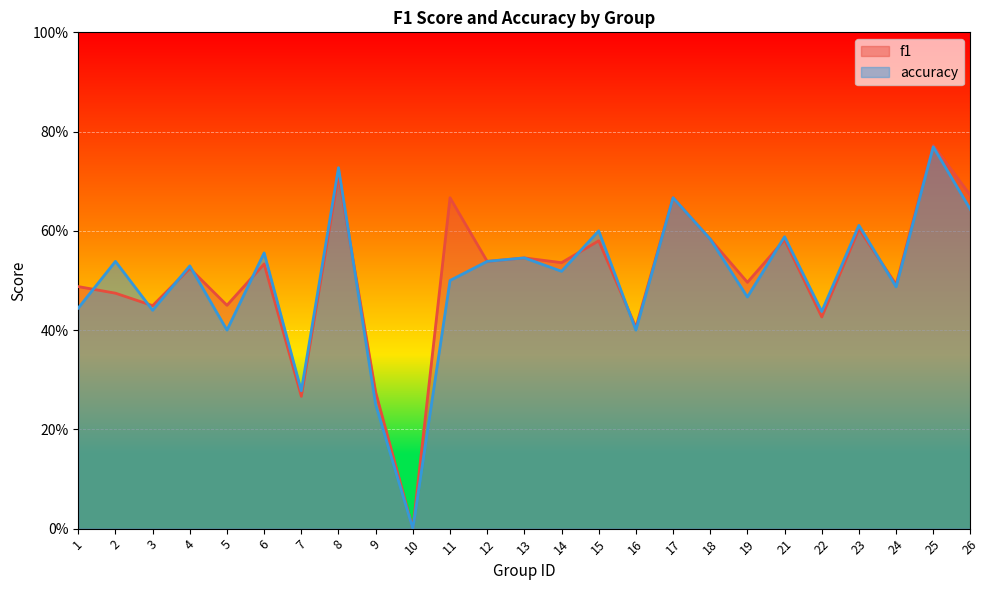

How many lines are shown in the chart?

2